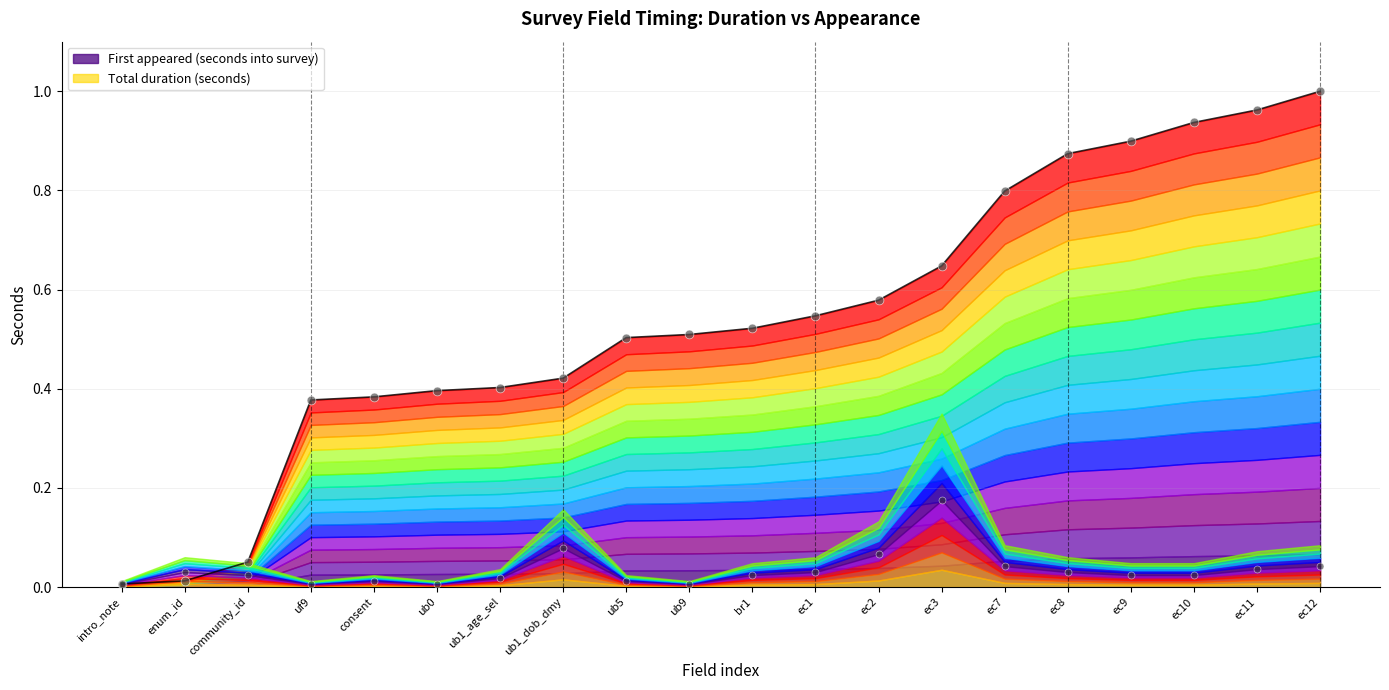

Which series contains the lowest Y value?

Total duration (seconds)